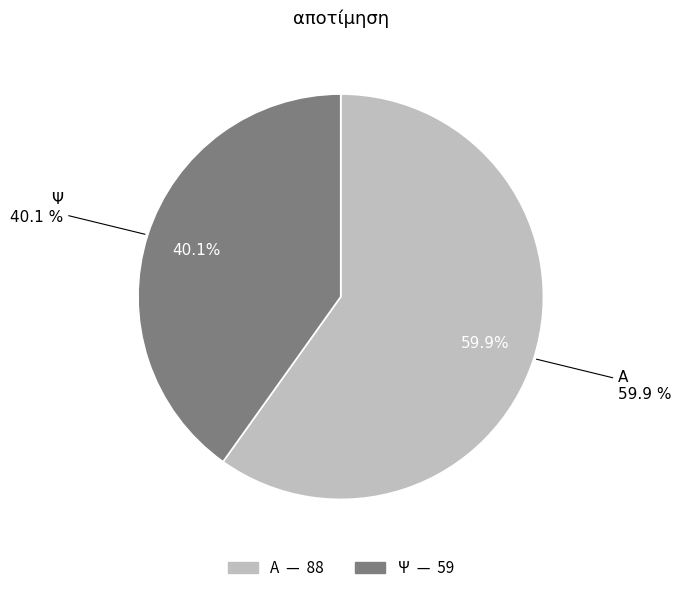

Do Ψ (8) and Α (13) together represent more than half of the pie?

No